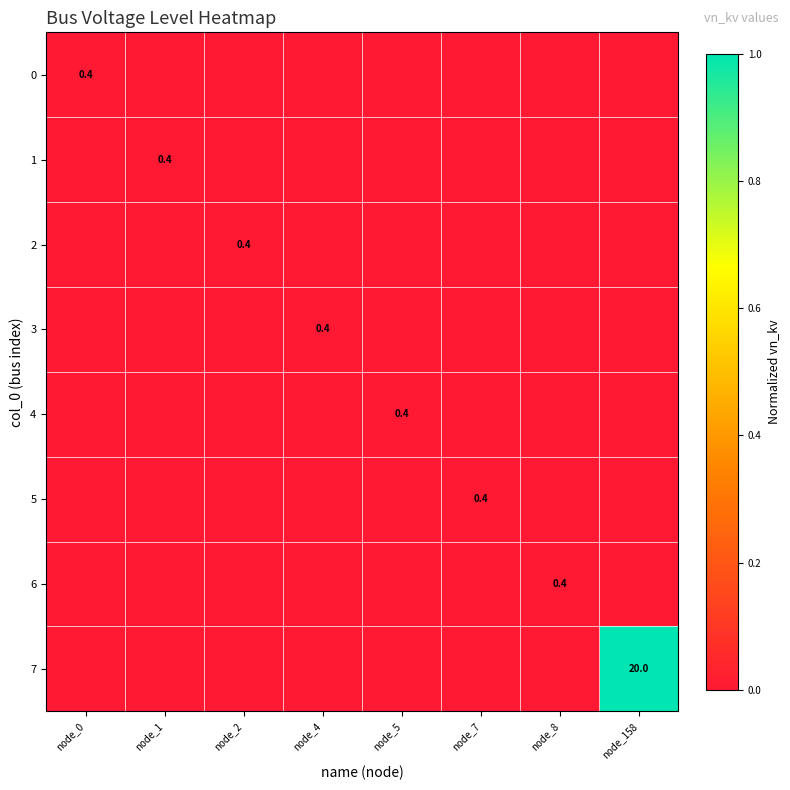

At which category is the sum across all series the highest?

node_158